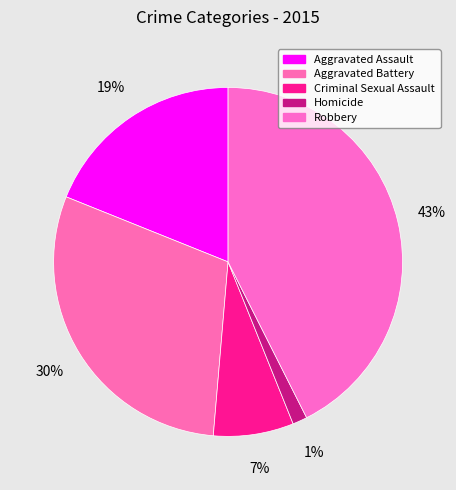

Do Aggravated Assault and Robbery together represent more than half of the pie?

Yes